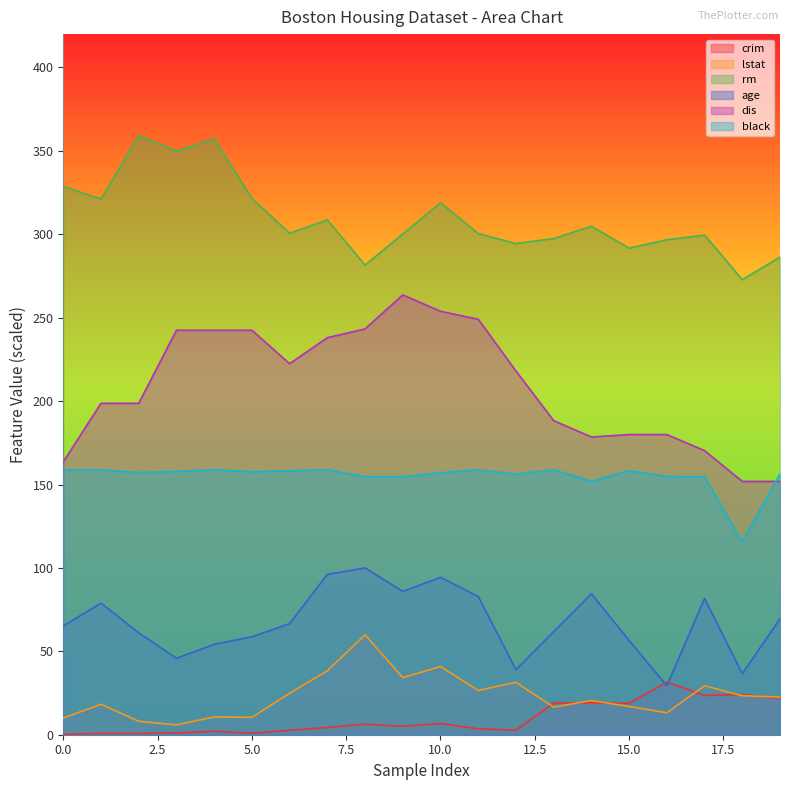

In lstat, how many points are lower than both neighbors (excluding endpoints)?

6